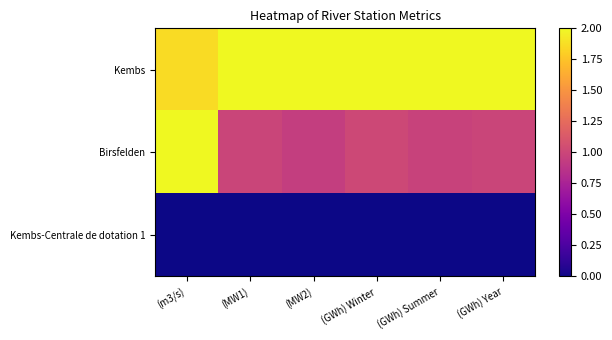

Rank the series at (MW2) from highest to lowest value.

Kembs, Birsfelden, Kembs-Centrale de dotation 1